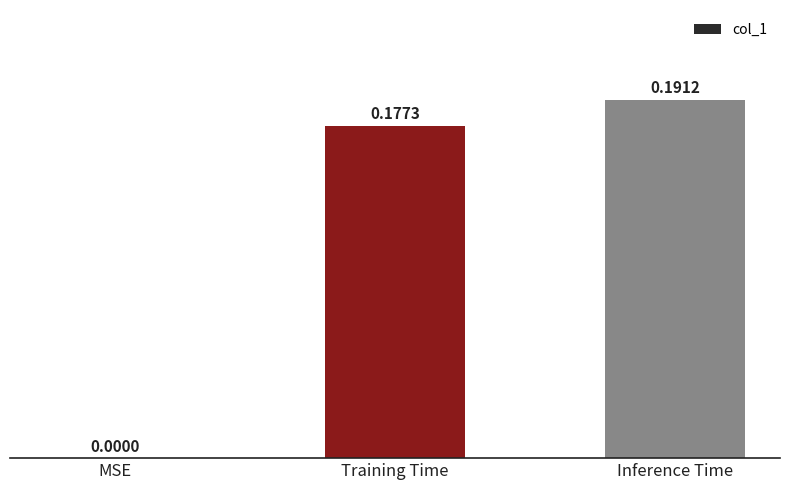

Are the bars horizontal?

No